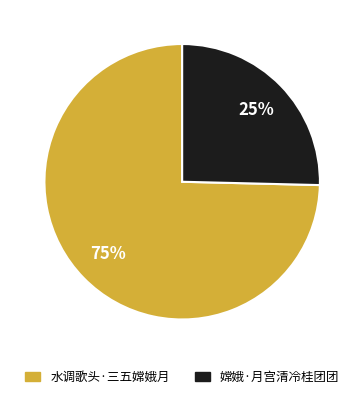

The 水调歌头·三五嫦娥月 slice represents 66% of the pie. True or false?

False